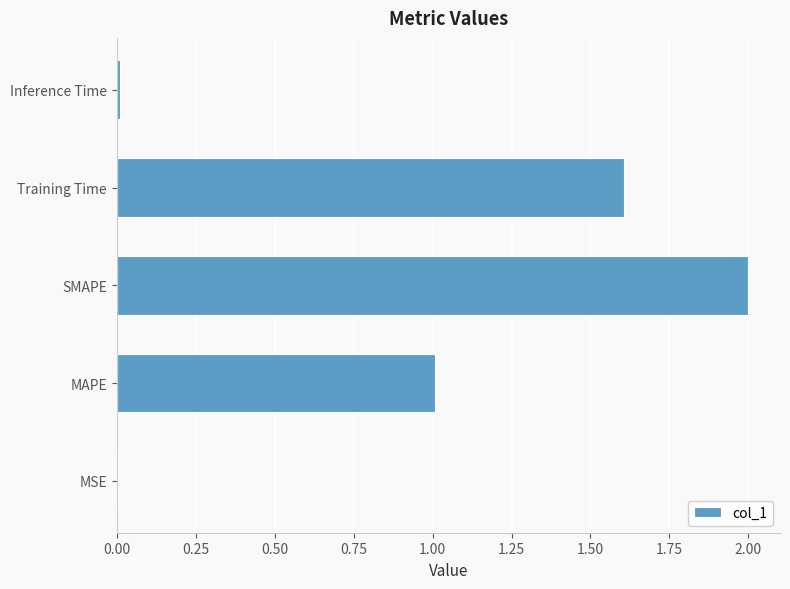

The value at MAPE is 1.0. True or false?

True